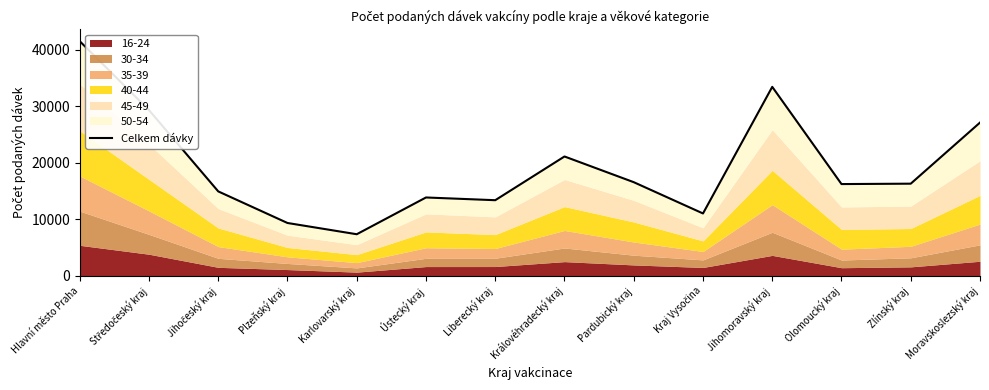

True or false: the data has more than 0 interior local peaks.

True